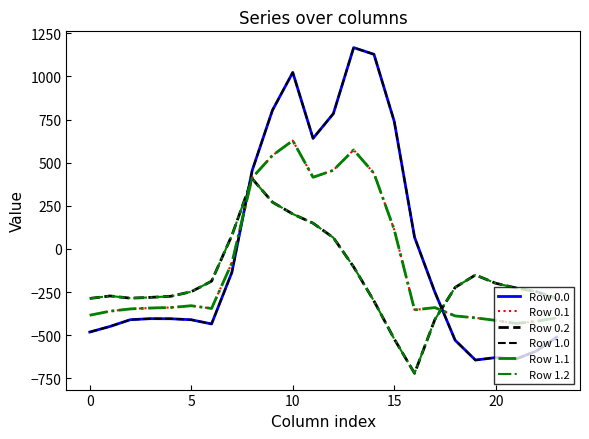

Is this an area chart (filled region under the line)?

No